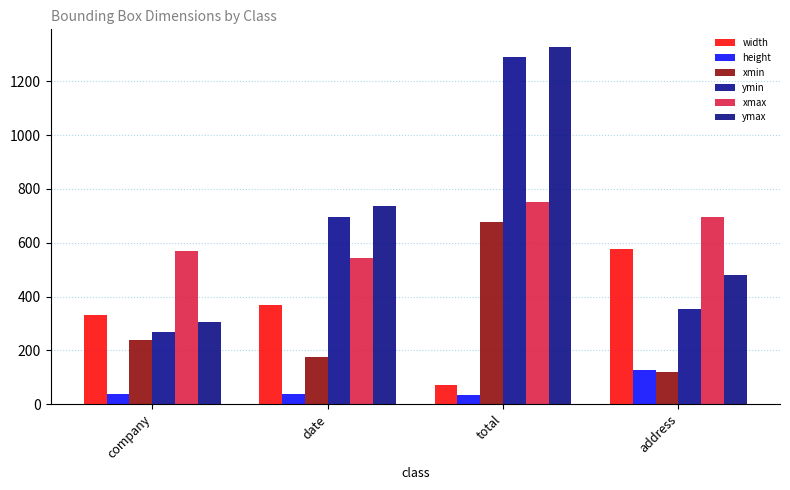

What is the label of the 1st bar from the left?

company